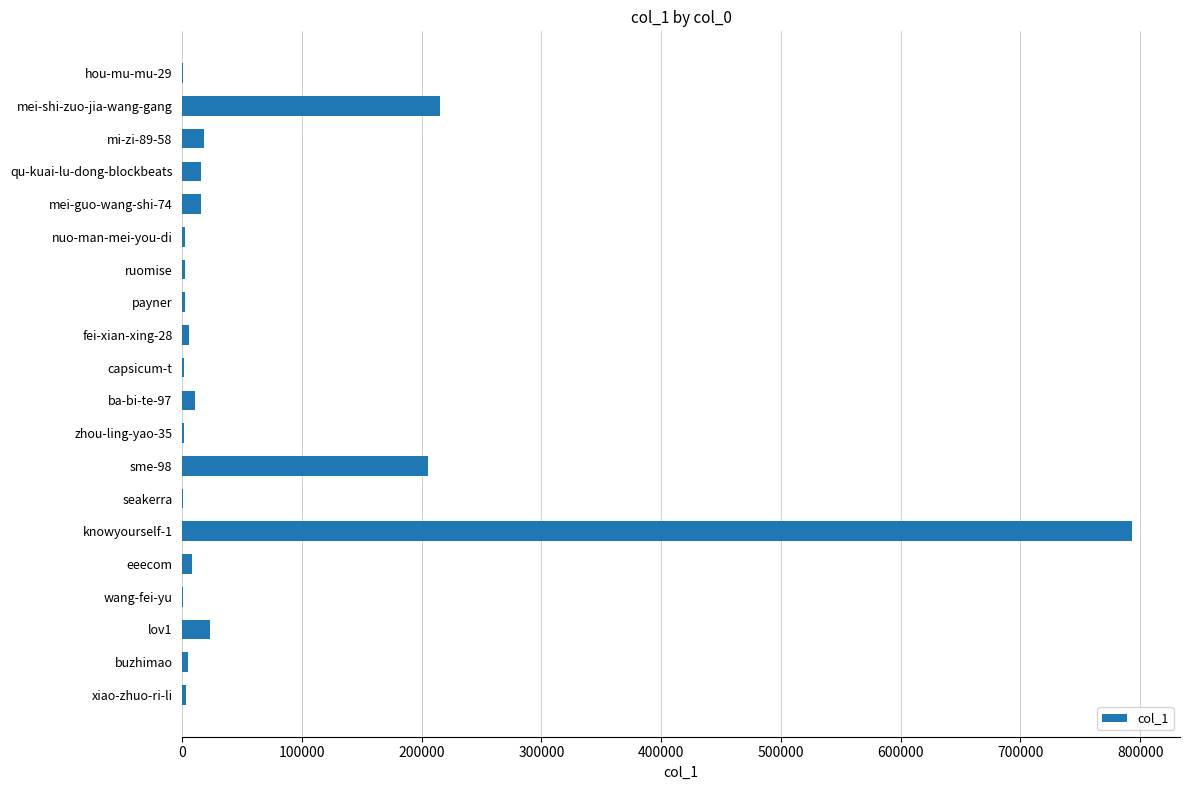

At which category does the chart reach its peak across all series?

knowyourself-1